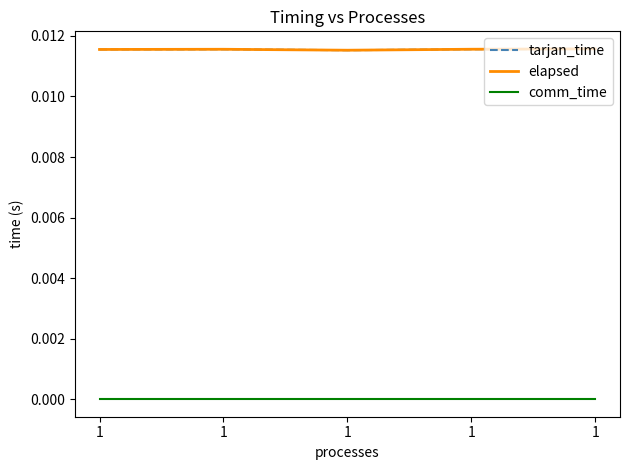

Is this an area chart (filled region under the line)?

No